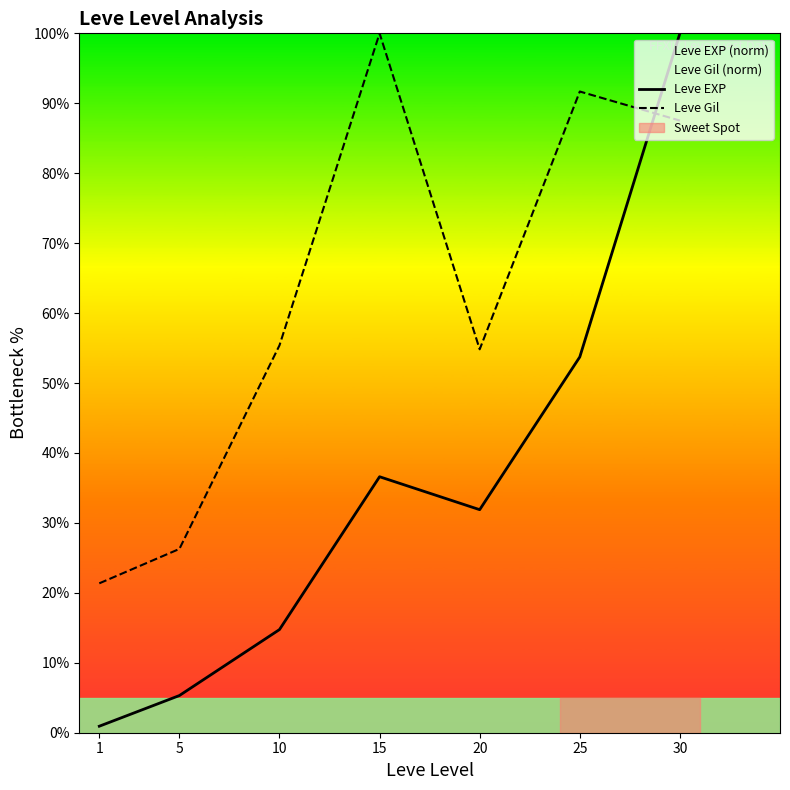

How many interior local valleys does the Leve Gil series have?

1